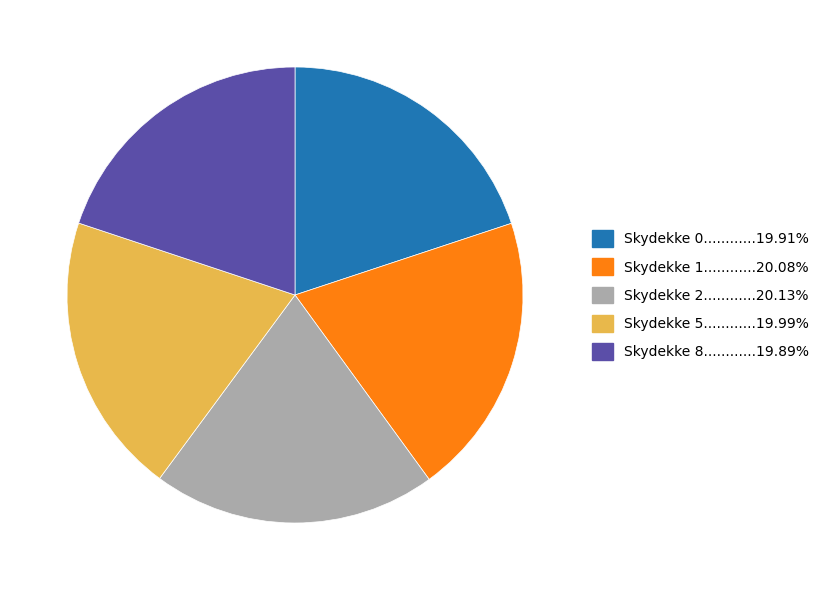

Do Skydekke 1............20.08% and Skydekke 8............19.89% together represent more than half of the pie?

No